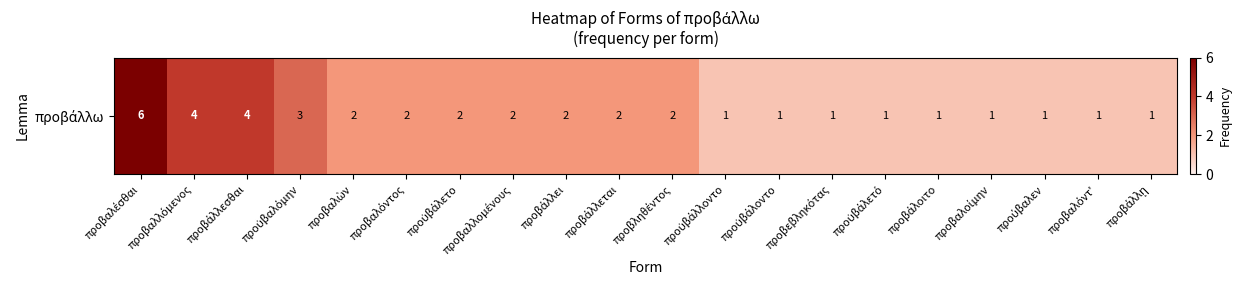

Count the number of data series in this chart.

1